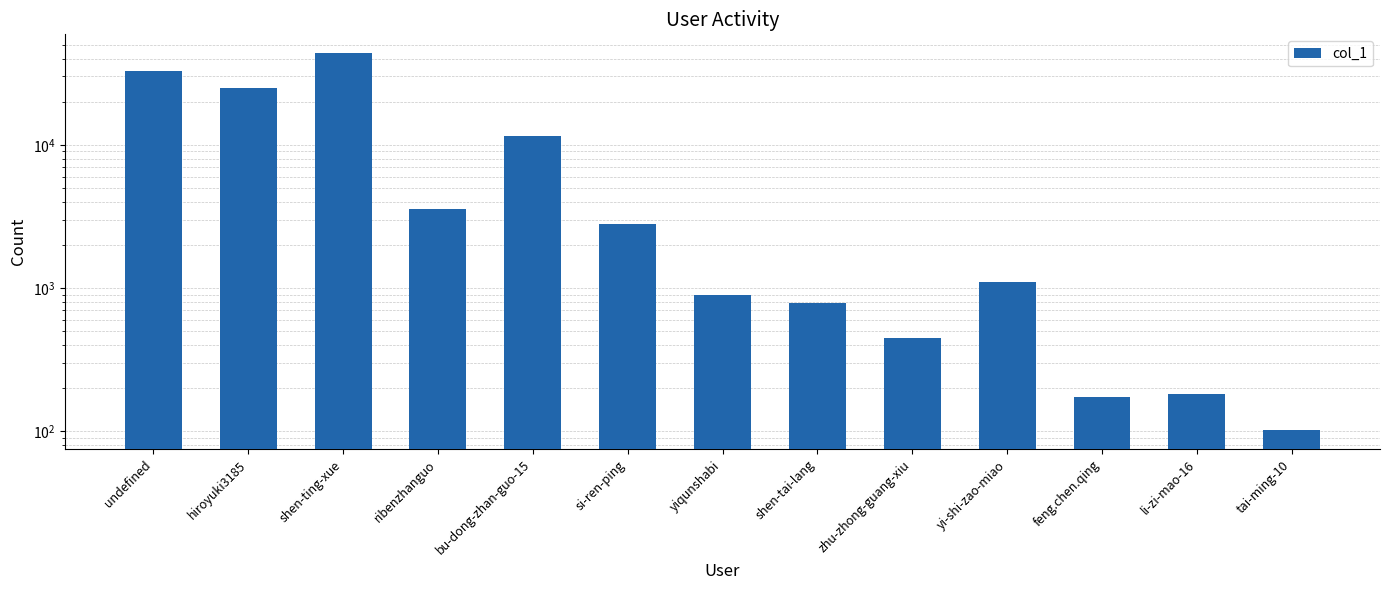

Reading left to right, extract all data points from this chart.

undefined=32810	hiroyuki3185=24989	shen-ting-xue=43573	ribenzhanguo=3583	bu-dong-zhan-guo-15=11532	si-ren-ping=2782	yiqunshabi=899	shen-tai-lang=790	zhu-zhong-guang-xiu=449	yi-shi-zao-miao=1104	feng.chen.qing=175	li-zi-mao-16=182	tai-ming-10=102